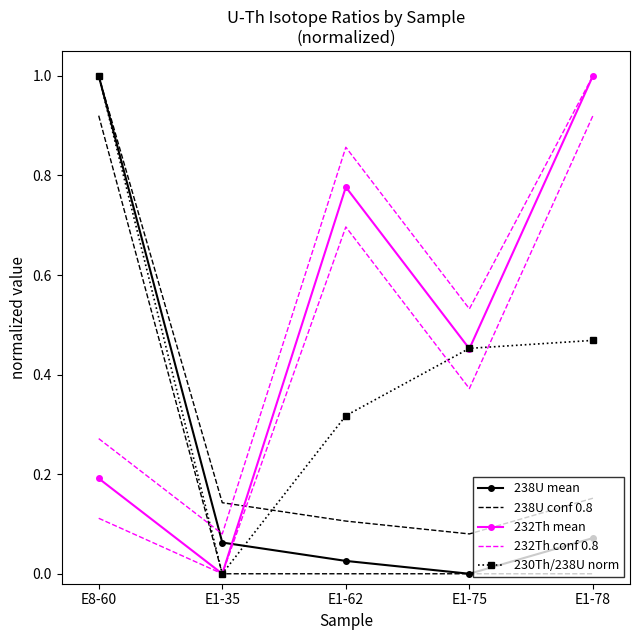

Where do 232Th conf 0.8 and 238U conf 0.8 first cross each other?

E1-35 and E1-62